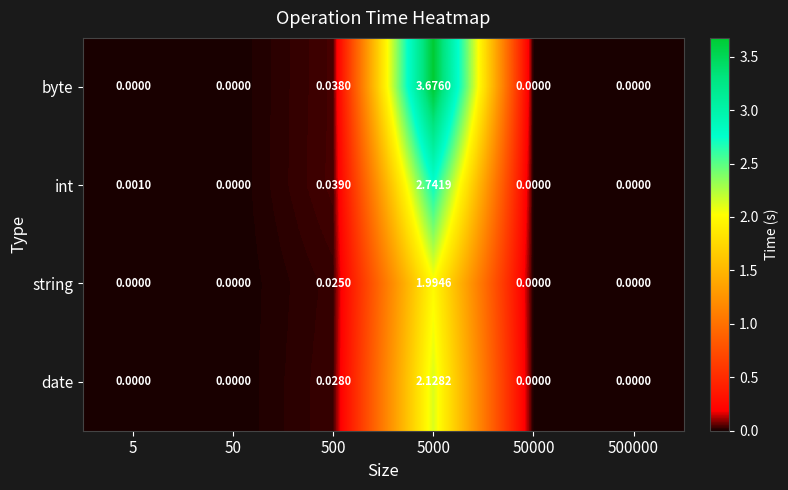

List the series in order of their peak value, highest first.

byte, int, date, string